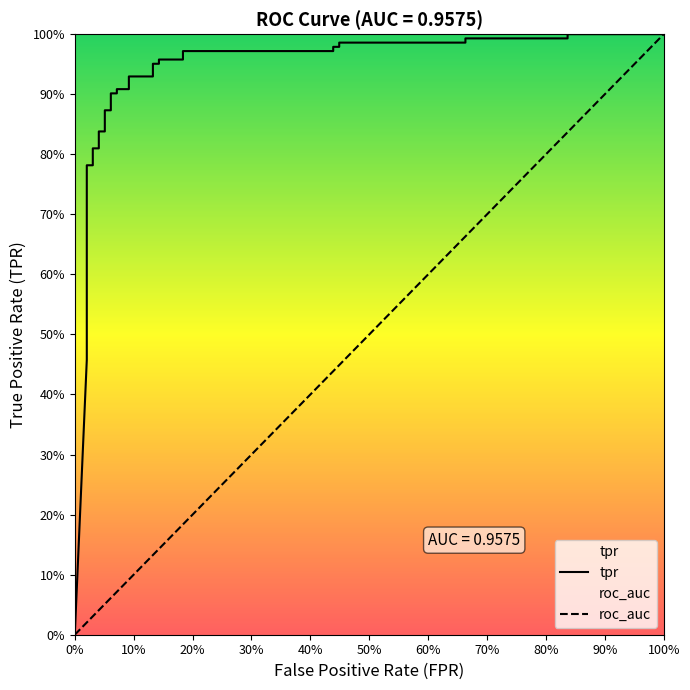

True or false: the data shows 0.2 at 27.

False